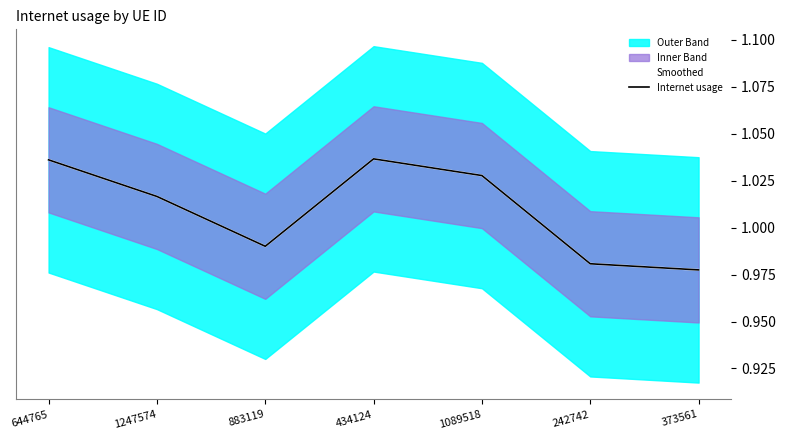

How many Smoothed values are between 0 and 1?

3